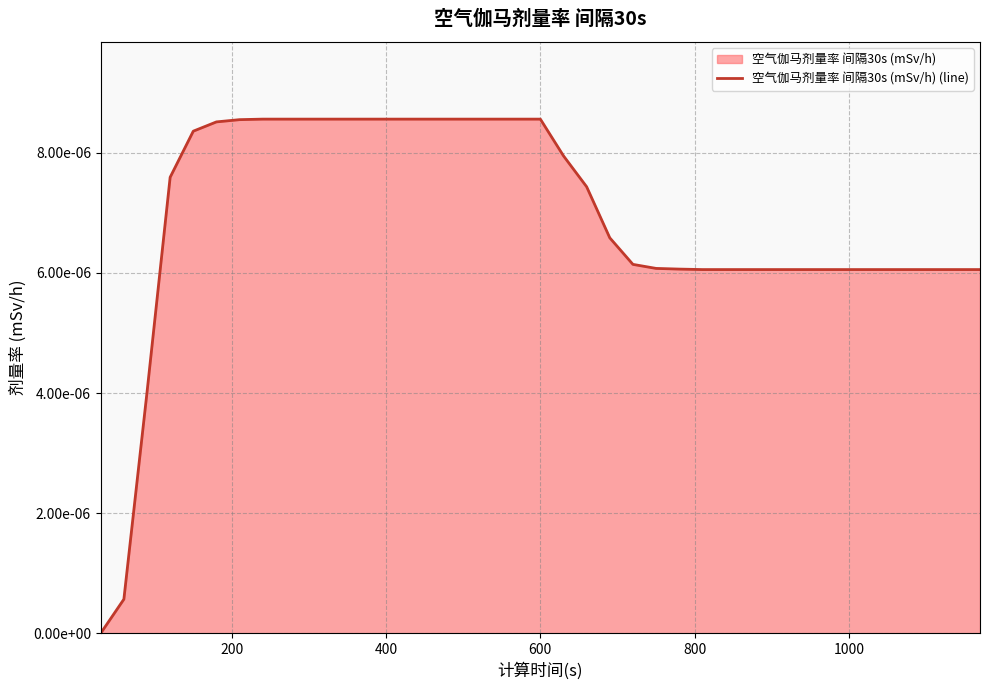

Does the chart have visible grid lines?

Yes